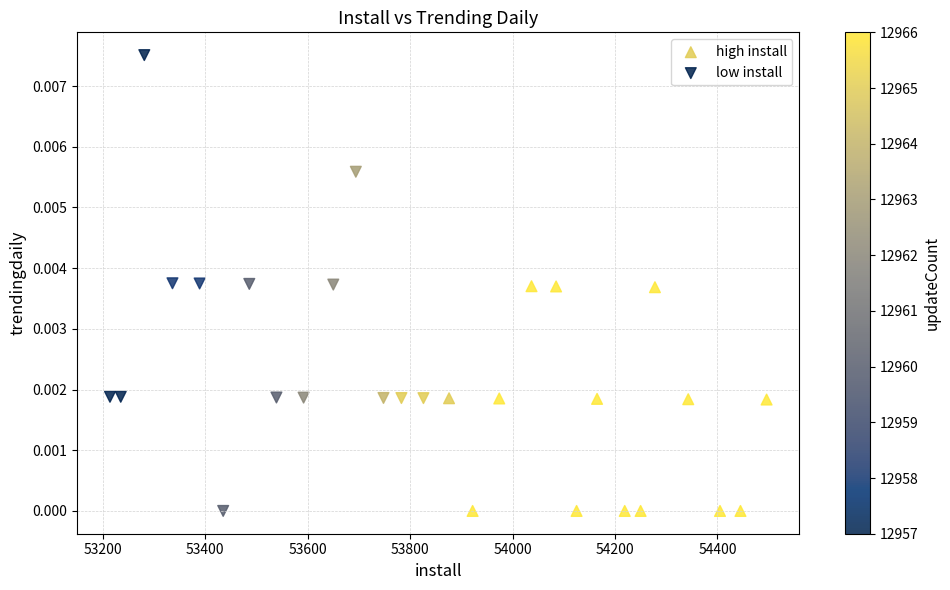

Which series has the widest spread of Y values?

low install